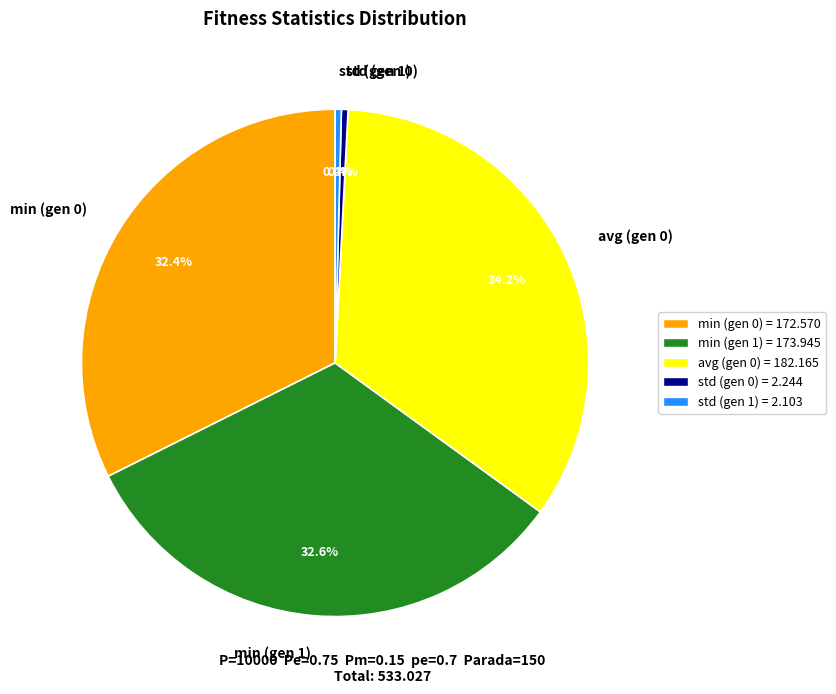

To the nearest percent, what percentage of the pie is avg (gen 0)?

34%